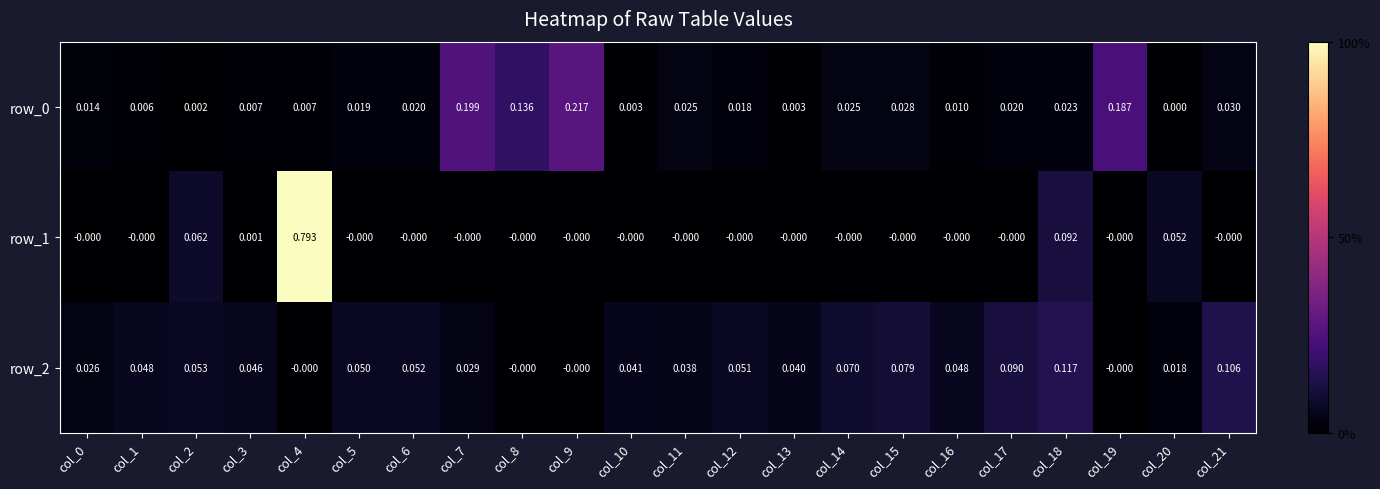

Count the row_2 values in the range 0 to 1.

22